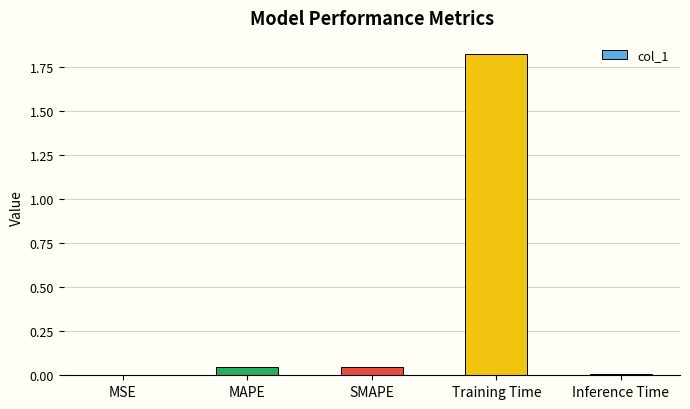

The chart shows a value of 0.0 at MAPE. True or false?

True